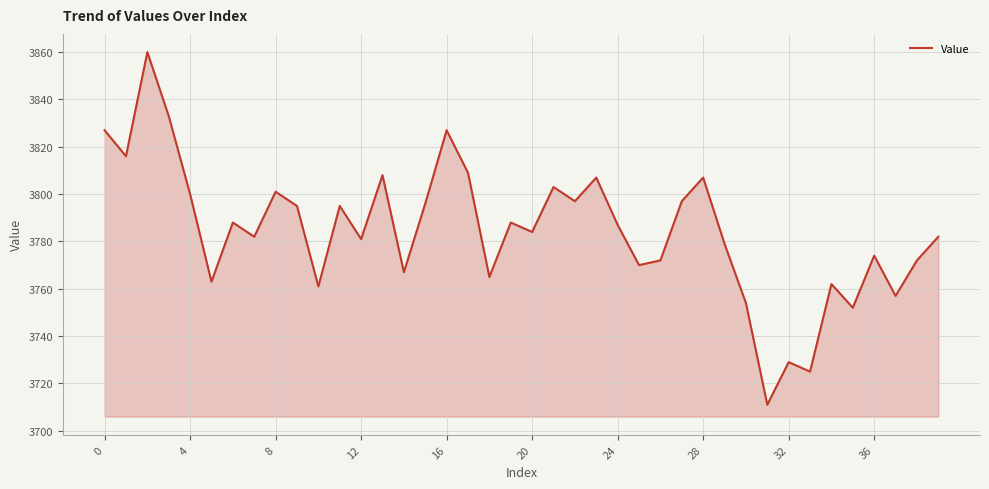

What is the difference between the maximum and minimum values?

149